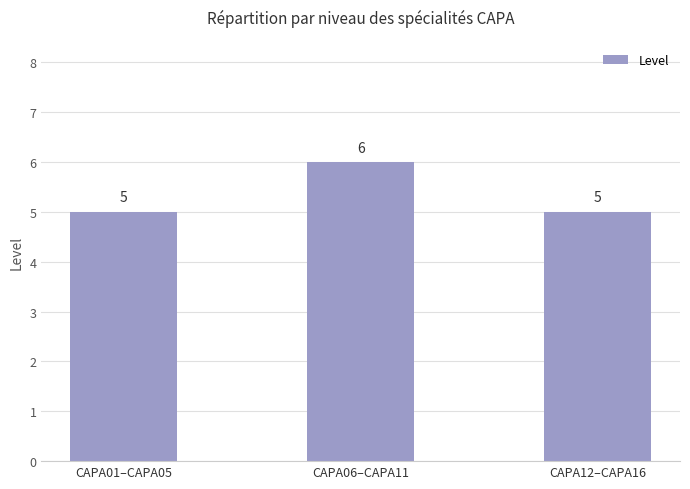

Read the value at CAPA06–CAPA11.

6